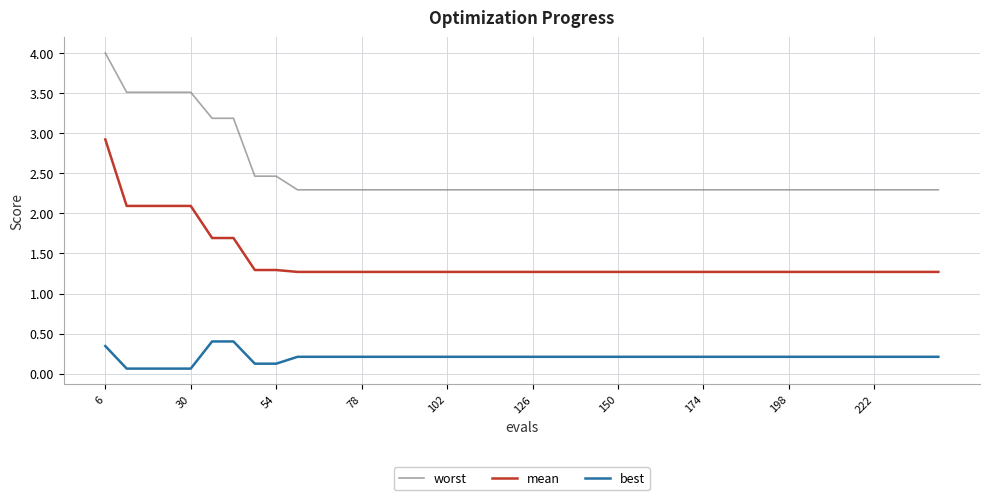

What is the greatest value displayed?

4.0